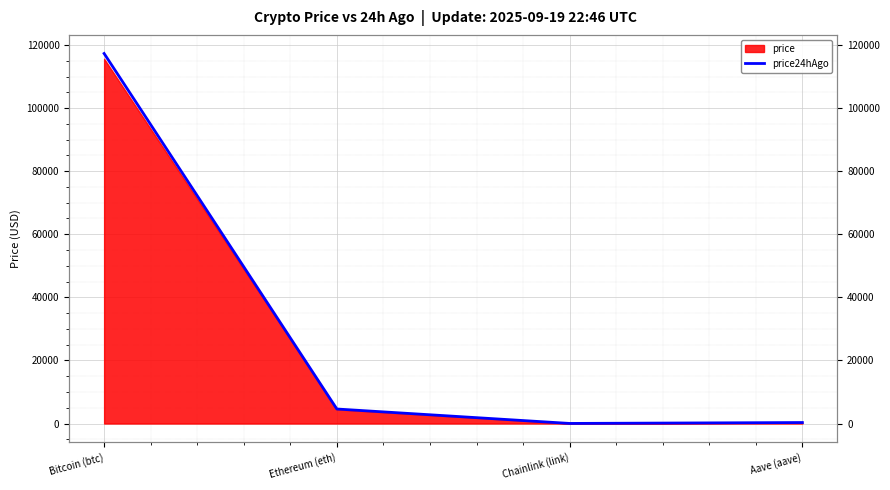

The value at Chainlink (link) is 11.2. True or false?

False